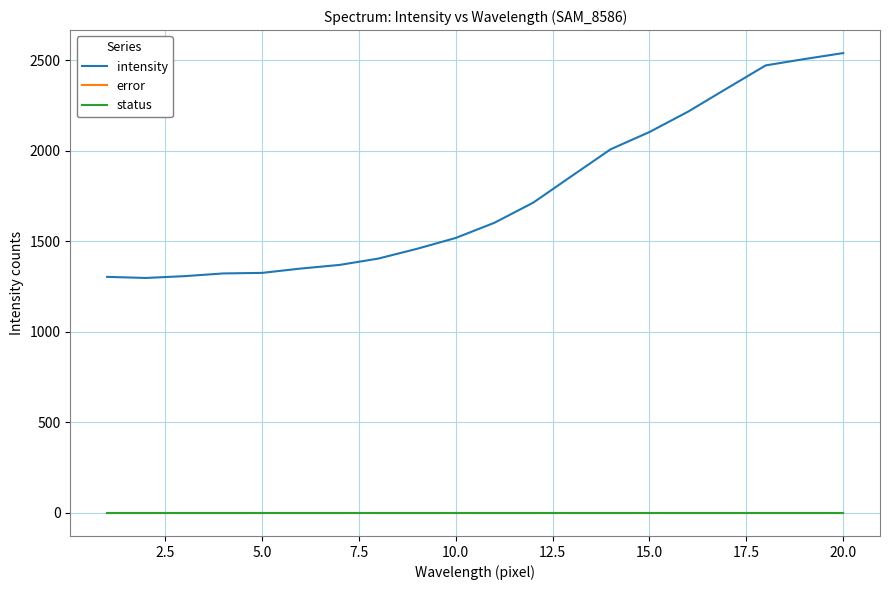

How many interior local valleys does the intensity series have?

1